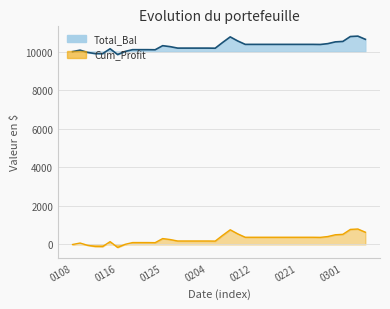

What position from the right is 25?

15